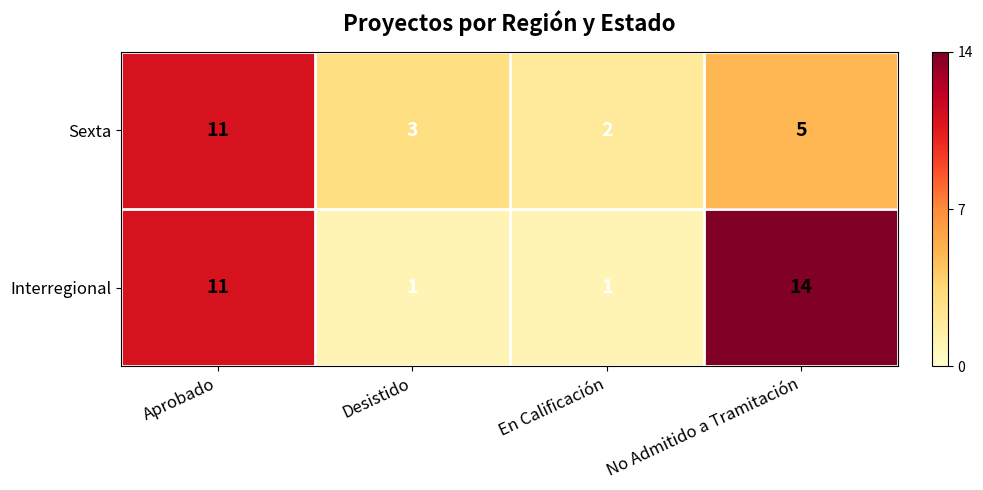

List the labels in order of Sexta value, largest first.

Aprobado, No Admitido a Tramitación, Desistido, En Calificación